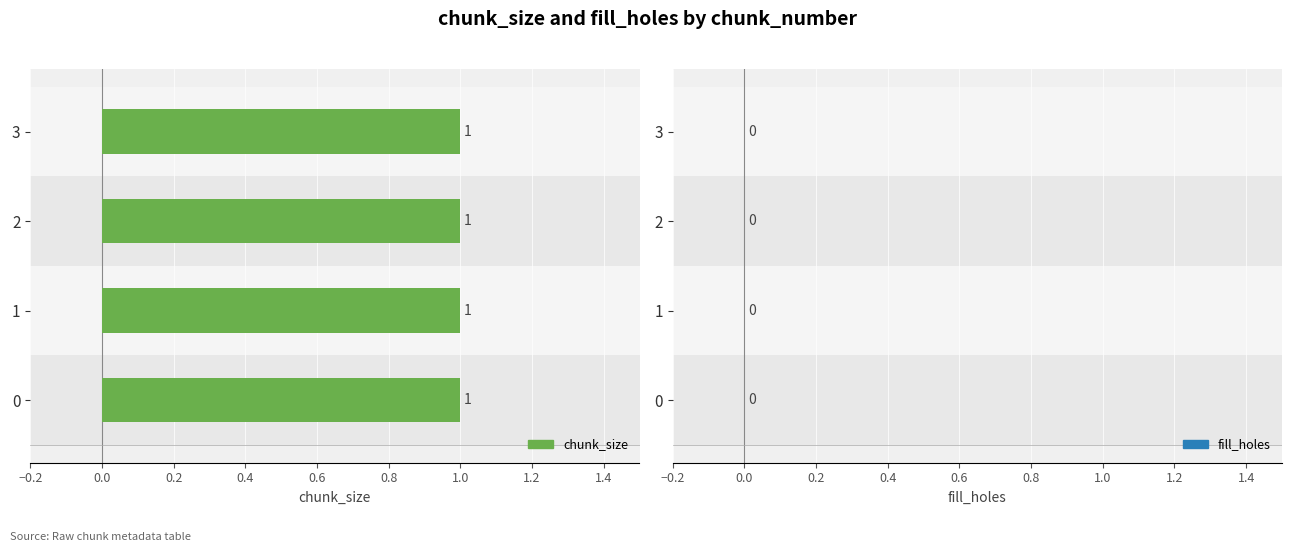

Reading left to right, transcribe all the data shown in this chart.

chunk_size: 1	1	1	1
fill_holes: 0	0	0	0